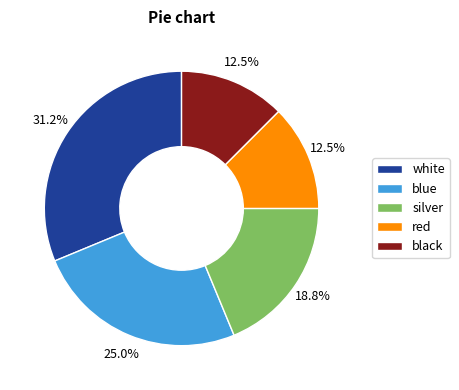

To the nearest percent, what is the difference between the black and white slice percentages?

19%